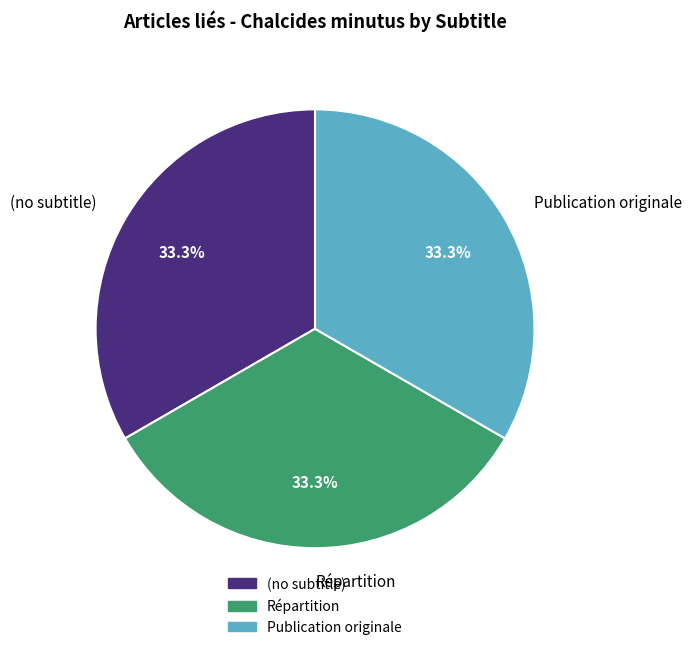

How many segments does this pie chart have?

3